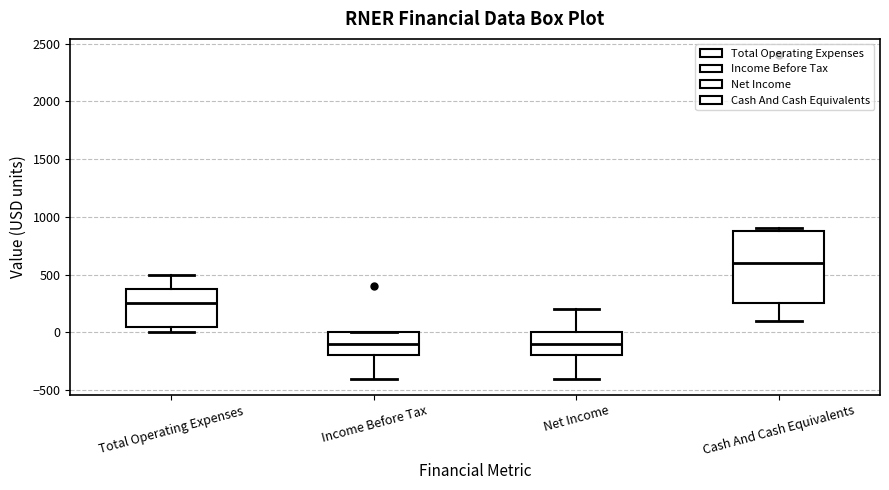

Which box is the tallest, from its lower edge to its upper edge?

Cash And Cash Equivalents